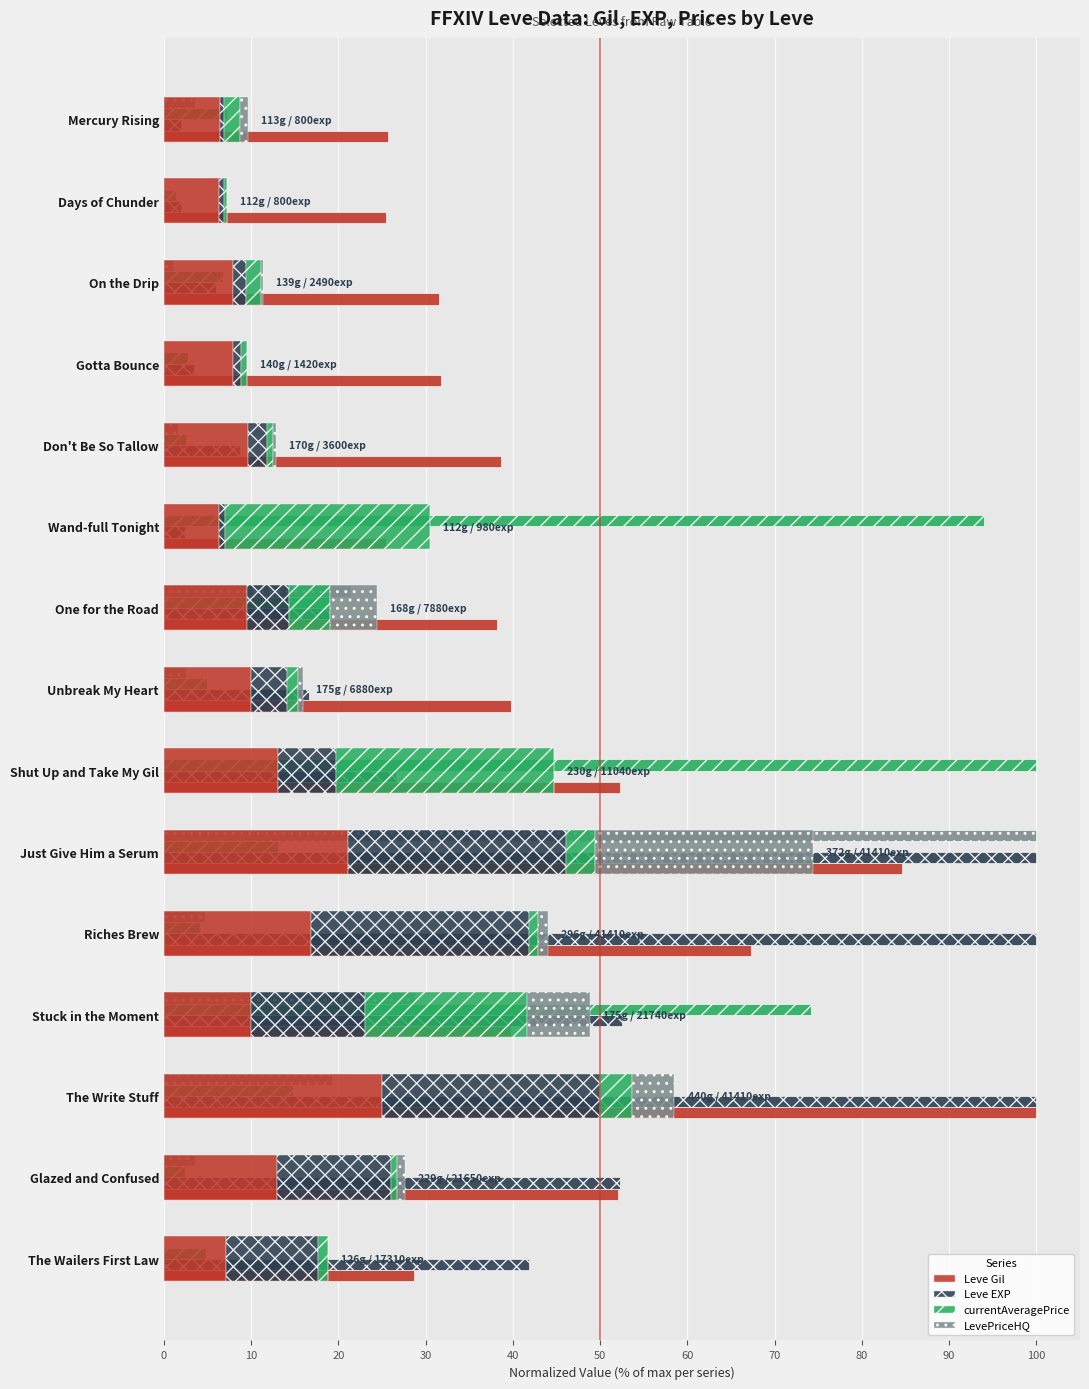

What position from the right is Stuck in the Moment?

4